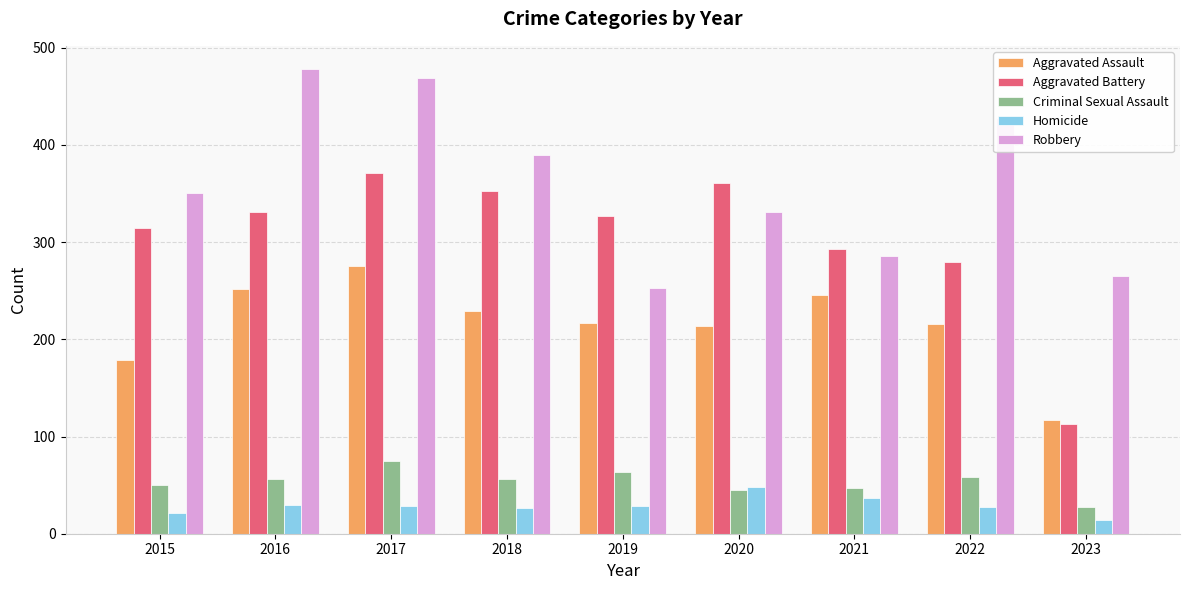

Which series changed the most between 2019 and 2023?

Aggravated Battery